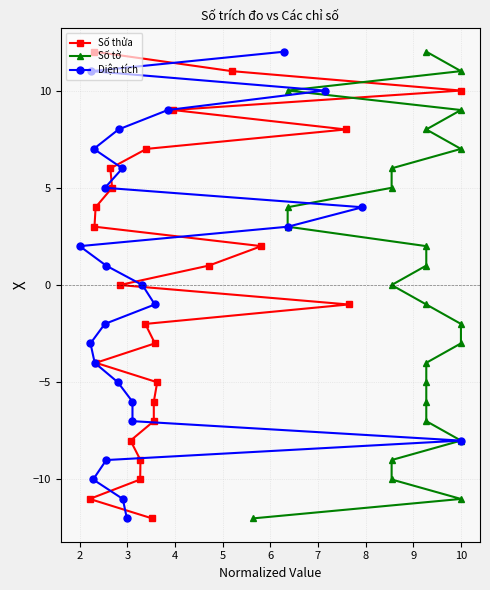

How many distinct data groups are displayed?

3